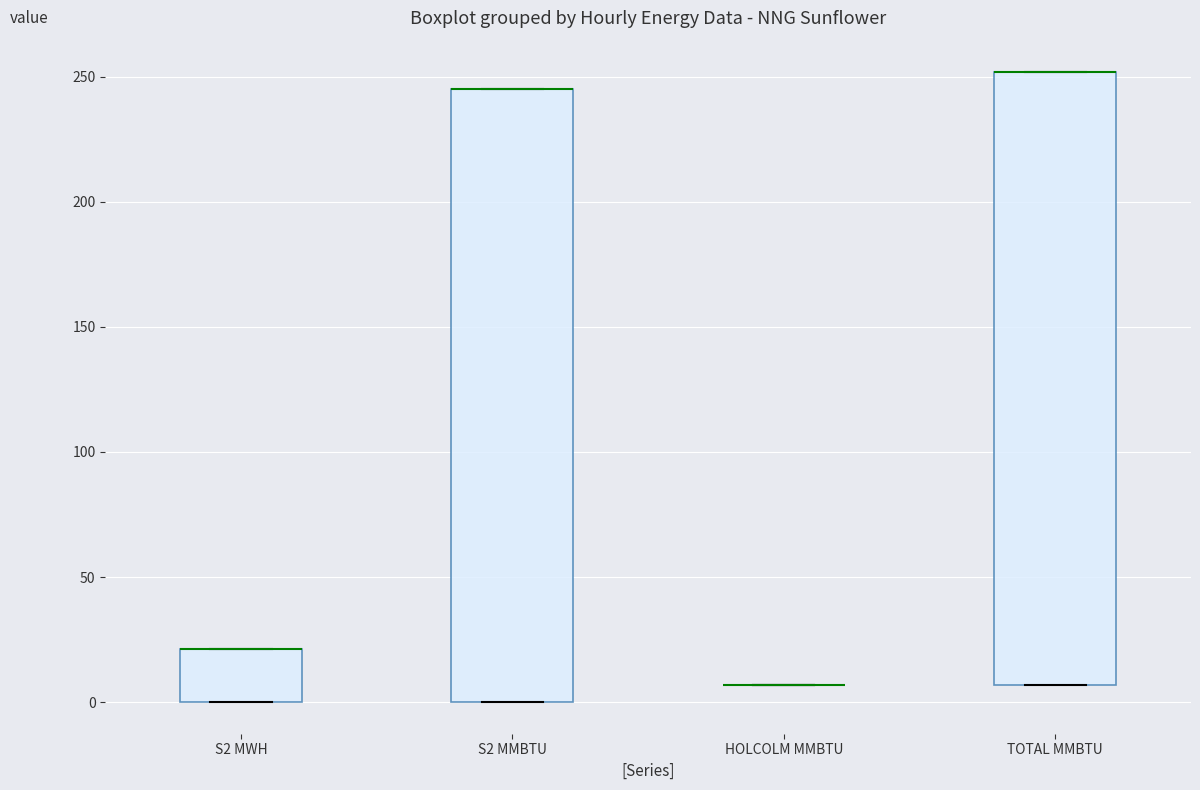

Reading left to right, read every box against the y-axis: the position of its median line, the range the box covers, and the ends of its whiskers. The values are not printed on the chart, so give them approximately, as read against the axis.

S2 MWH: median 20 (drawn on the box's upper edge), box 0 to 20, whiskers 0 to 20
S2 MMBTU: median 245 (drawn on the box's upper edge), box 0 to 245, whiskers 0 to 245
HOLCOLM MMBTU: box collapsed to a line at 5, whiskers 5 to 5
TOTAL MMBTU: median 250 (drawn on the box's upper edge), box 5 to 250, whiskers 5 to 250